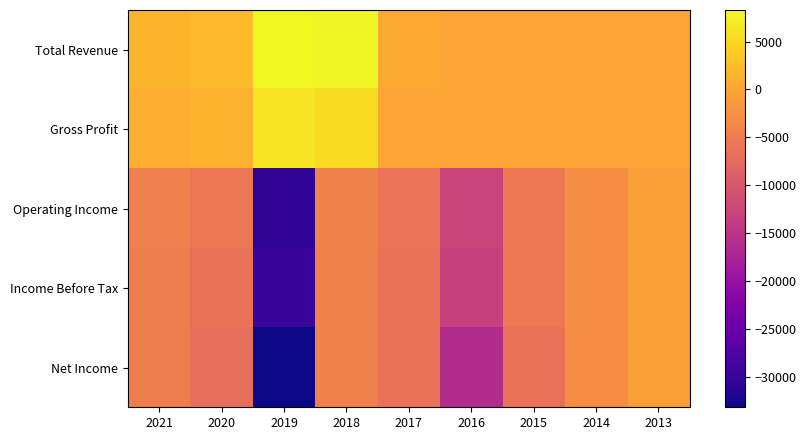

Reading right to left, list all the values displayed in this chart.

Total Revenue: 2013=0	2014=0	2015=0	2016=0	2017=200	2018=7900	2019=8300	2020=2200	2021=1600
Gross Profit: 2013=0	2014=0	2015=0	2016=0	2017=0	2018=5500	2019=6300	2020=1400	2021=900
Operating Income: 2013=-700	2014=-2900	2015=-5500	2016=-12900	2017=-6100	2018=-4200	2019=-30600	2020=-5800	2021=-4600
Income Before Tax: 2013=-700	2014=-2900	2015=-5600	2016=-13300	2017=-6500	2018=-4400	2019=-29800	2020=-6500	2021=-4800
Net Income: 2013=-700	2014=-2900	2015=-6500	2016=-16200	2017=-6500	2018=-4400	2019=-33200	2020=-6800	2021=-4800